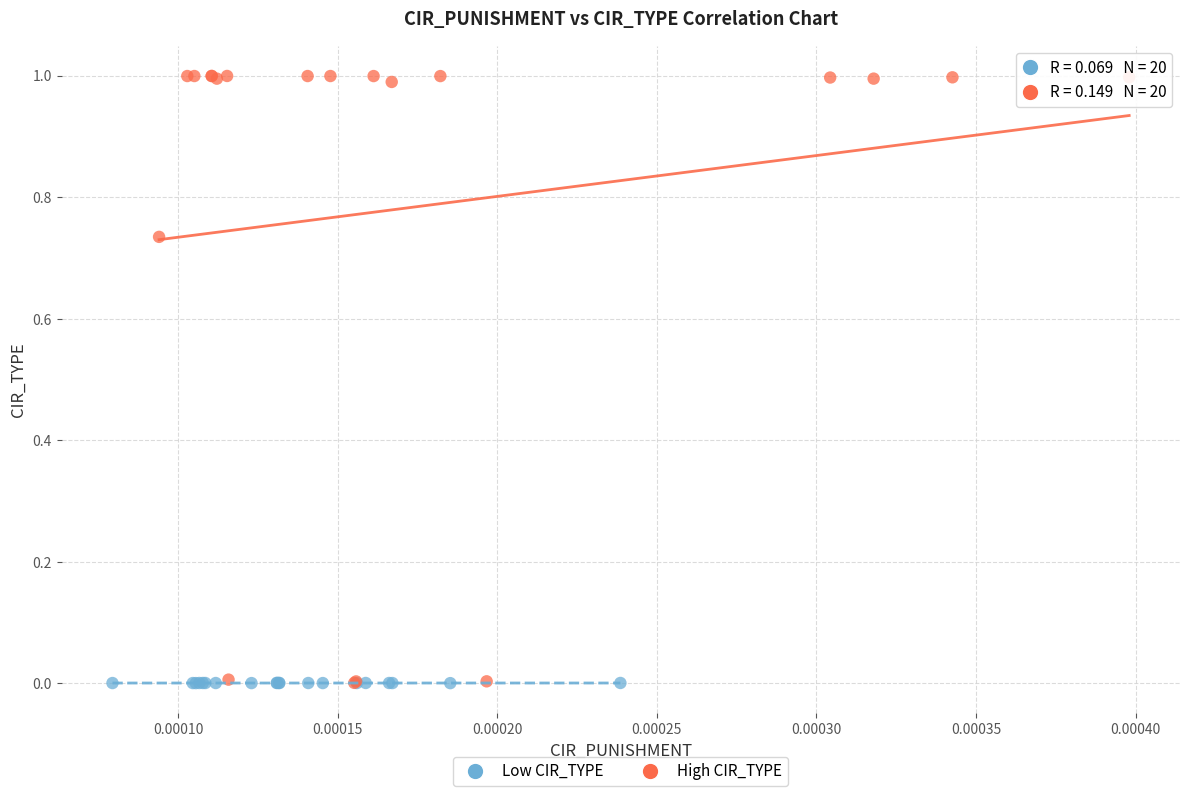

Which series has the widest spread of Y values?

High CIR_TYPE